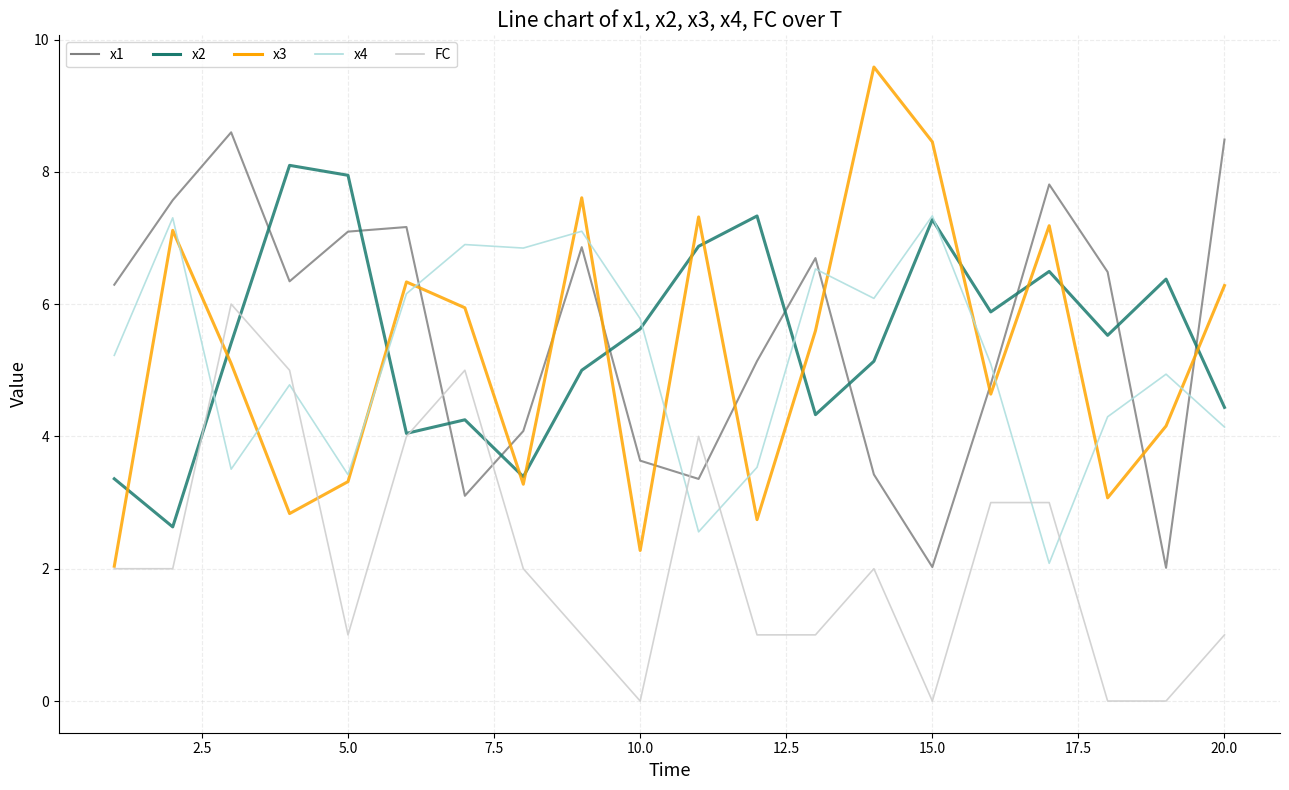

Rank the series by their maximum value, from highest to lowest.

x3, x1, x2, x4, FC